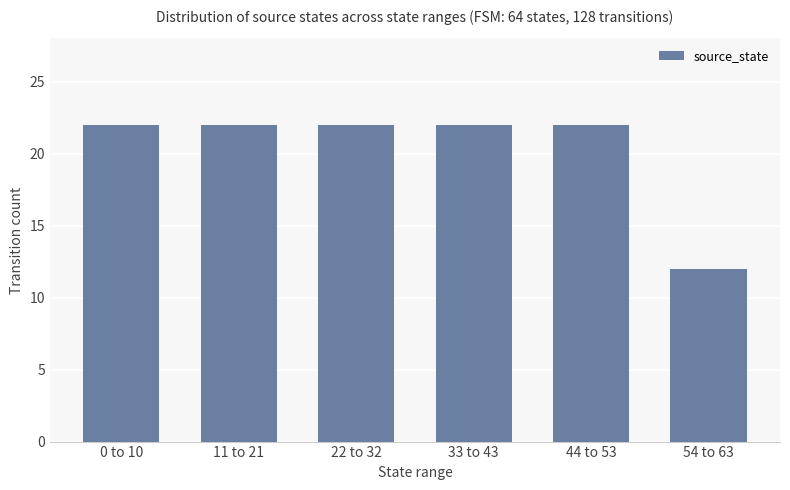

Which has a higher value, 54 to 63 or 22 to 32?

22 to 32